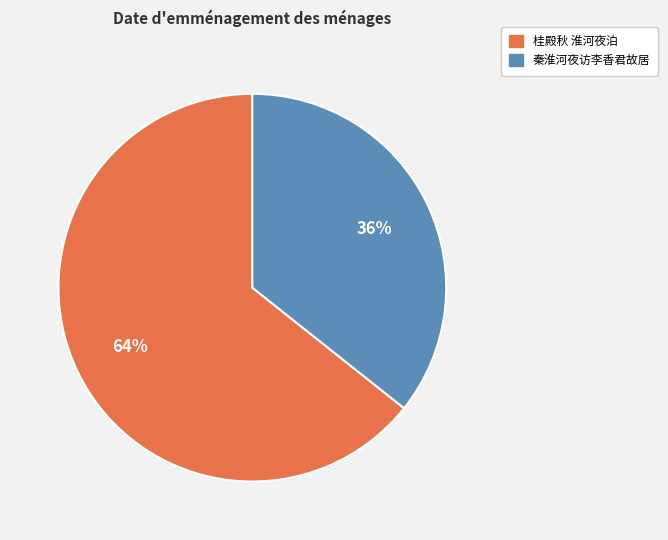

What percentage is the 桂殿秋 淮河夜泊 slice, to the nearest percent?

64%